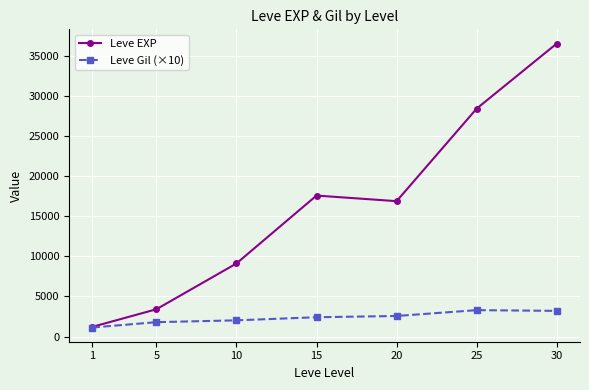

At how many categories does at least one series exceed 15044?

4